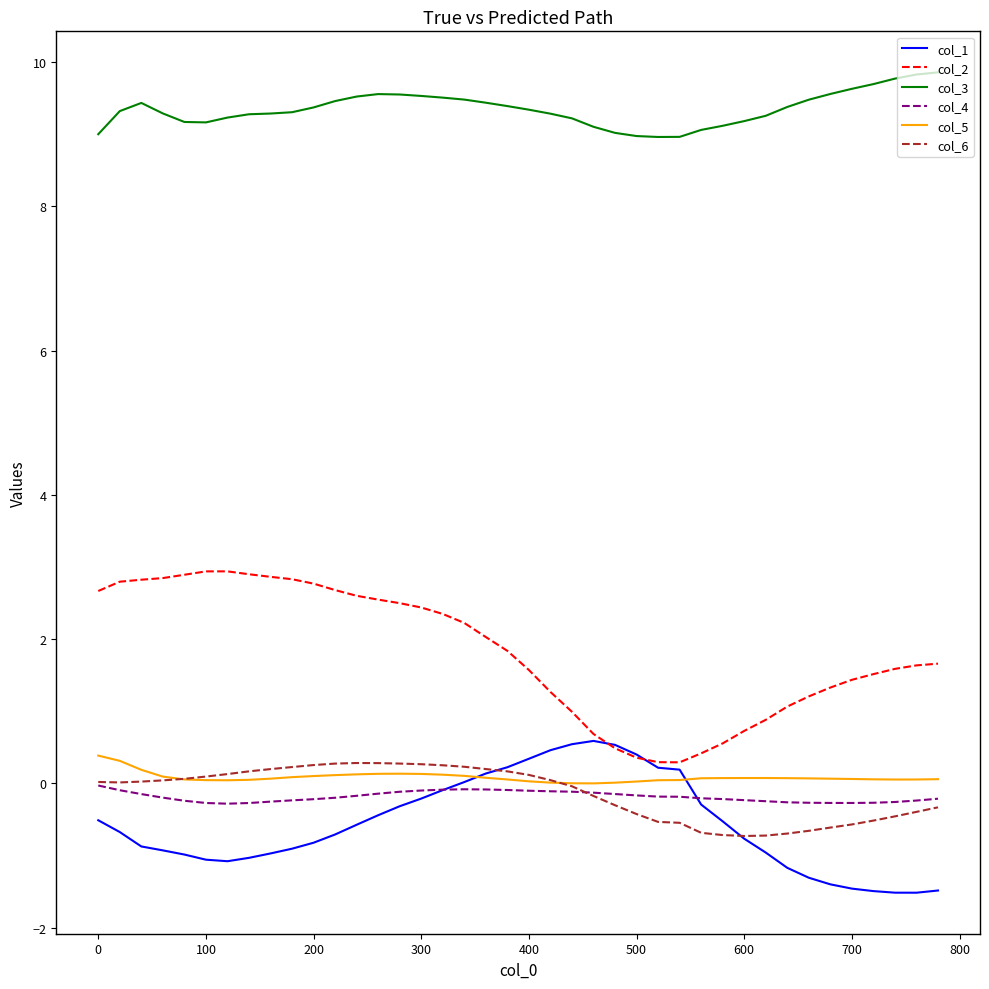

What is the average value of the col_2 series?

1.8